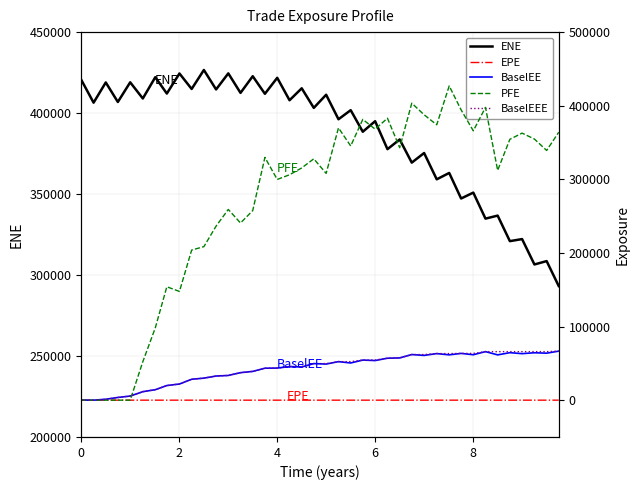

How many values in BaselEE are above zero?

38